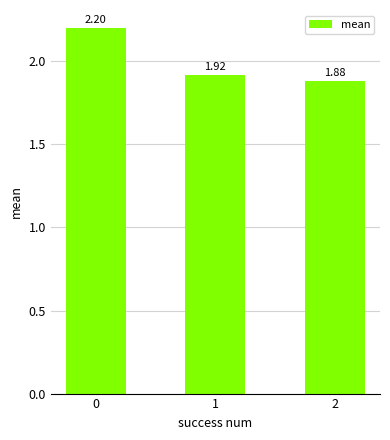

List the labels in order of value, largest first.

0, 1, 2